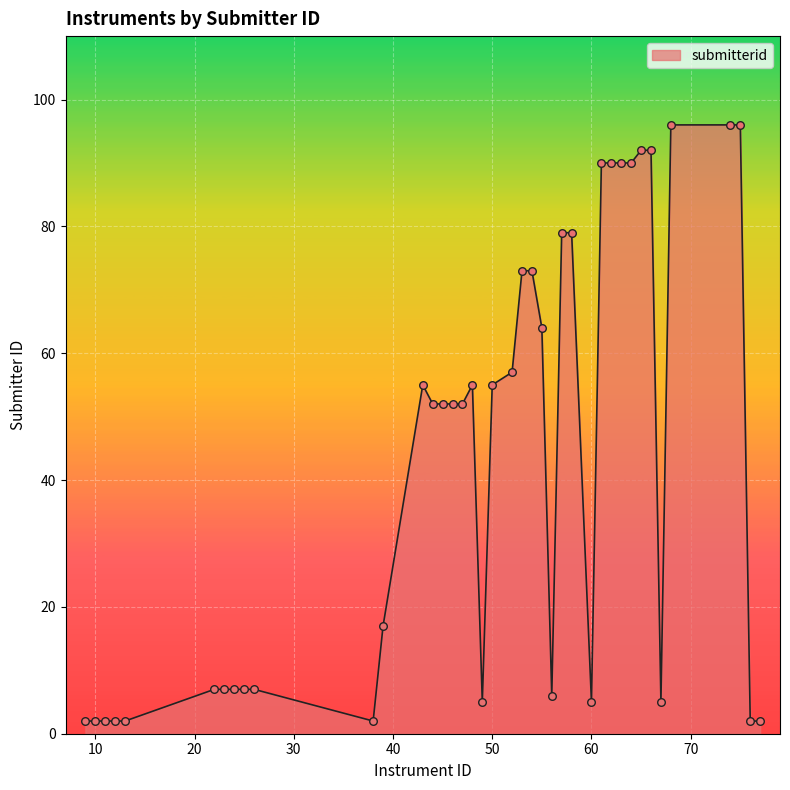

What is the maximum value shown in the chart?

96